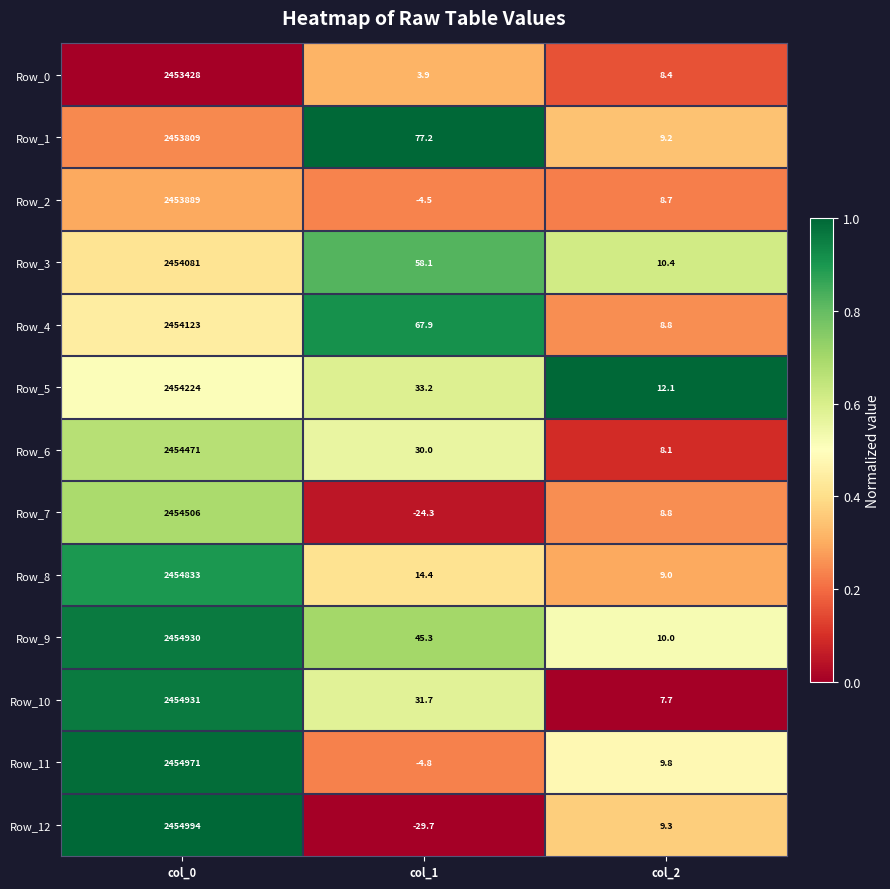

True or false: Row_11 has a value of 3245923.7 at col_0.

False